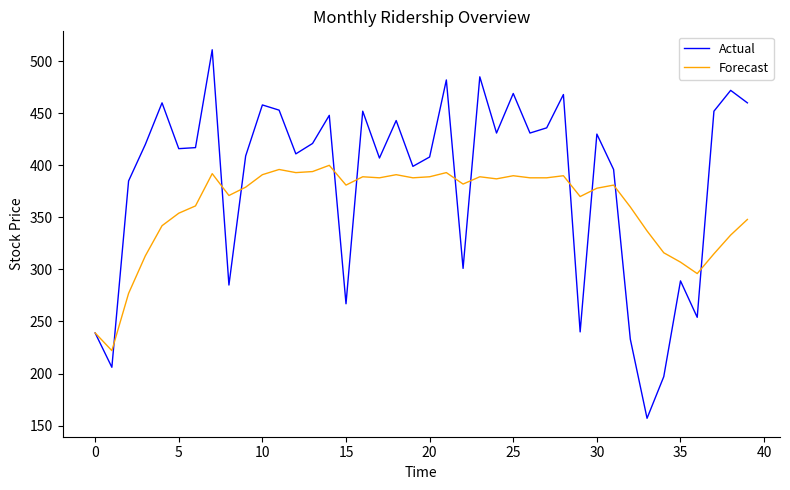

What is the highest value of the Actual series?

511